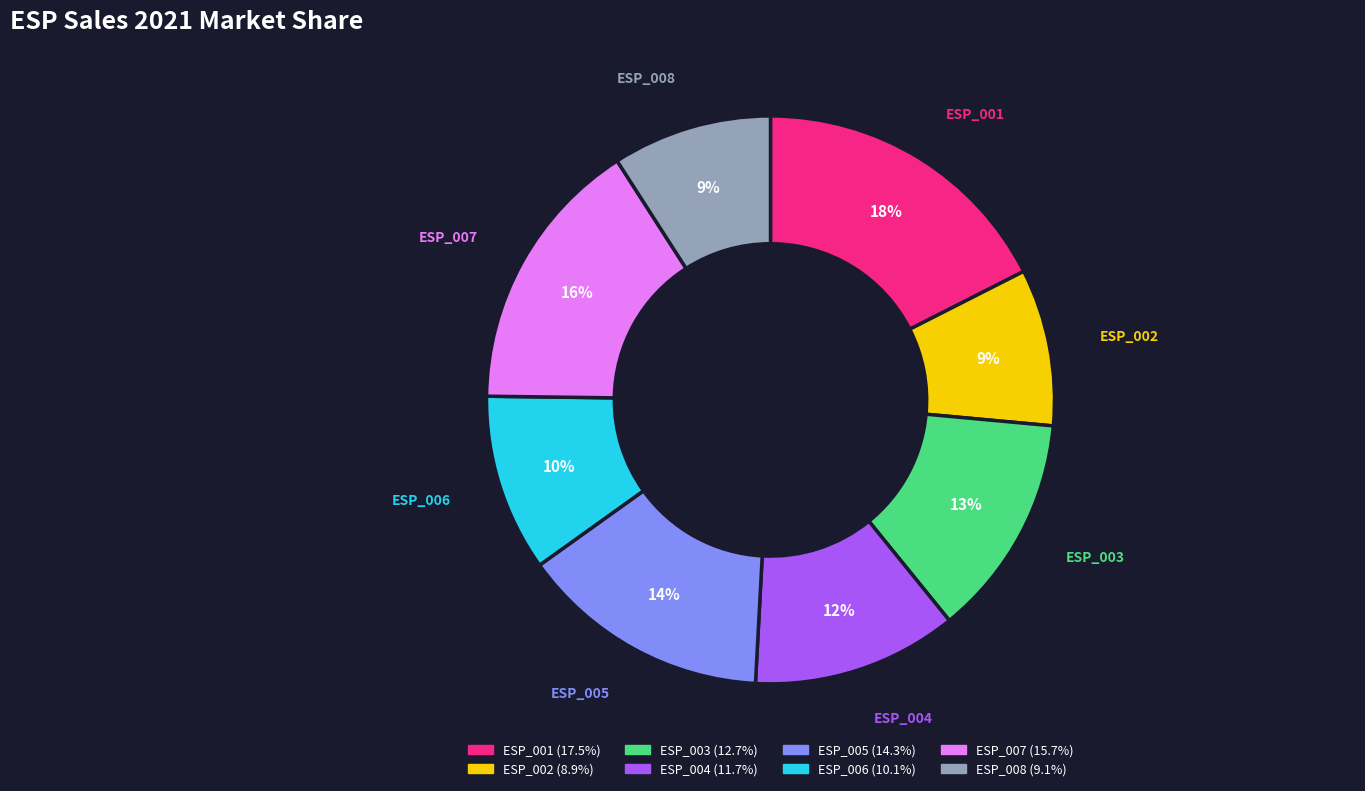

Does any single category account for the majority?

No